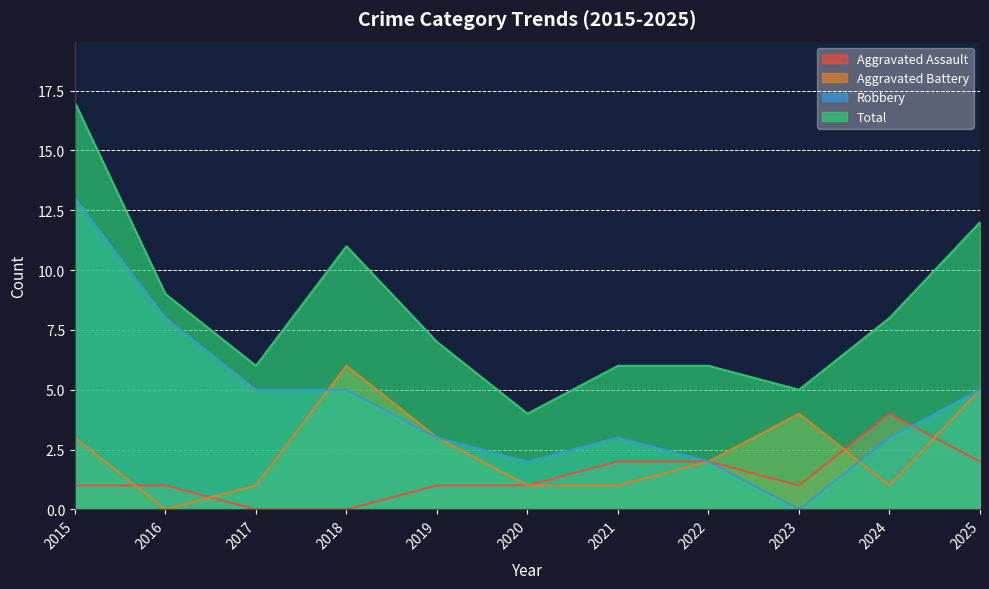

What is the difference between the second highest and minimum values in the Total series?

8